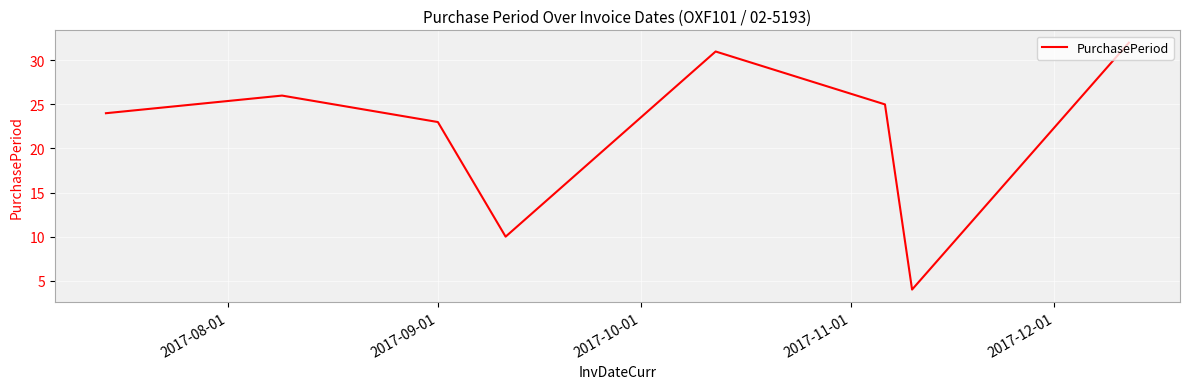

What is the smallest value displayed?

4